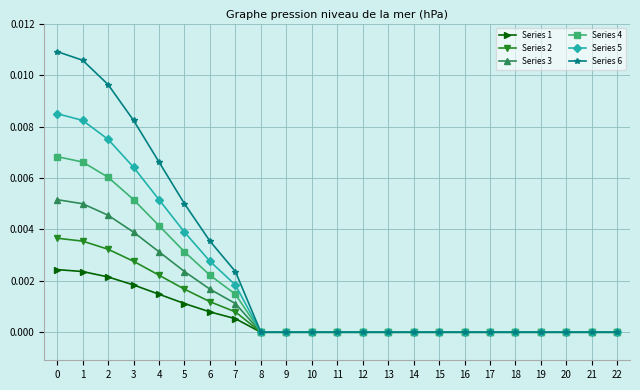

True or false: Series 2 has a value of 0.0 at 3.

True